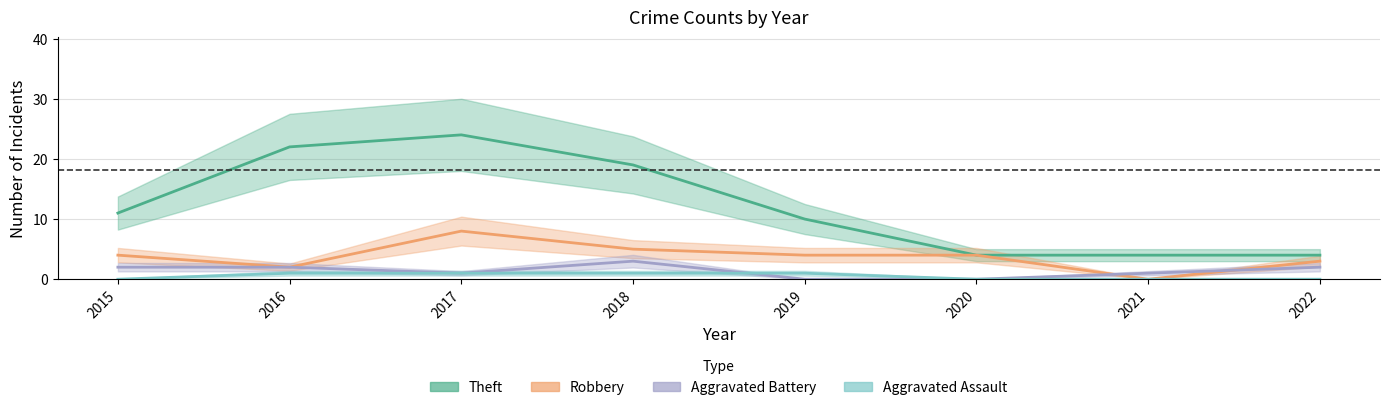

True or false: Aggravated Assault and Theft intersect in this chart.

False